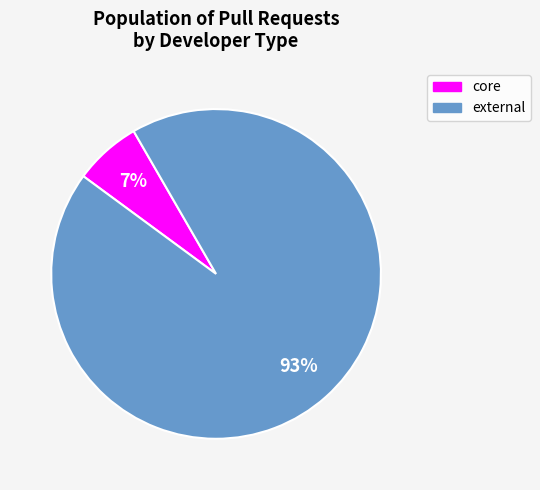

Combined, do core and external account for over 50%?

Yes